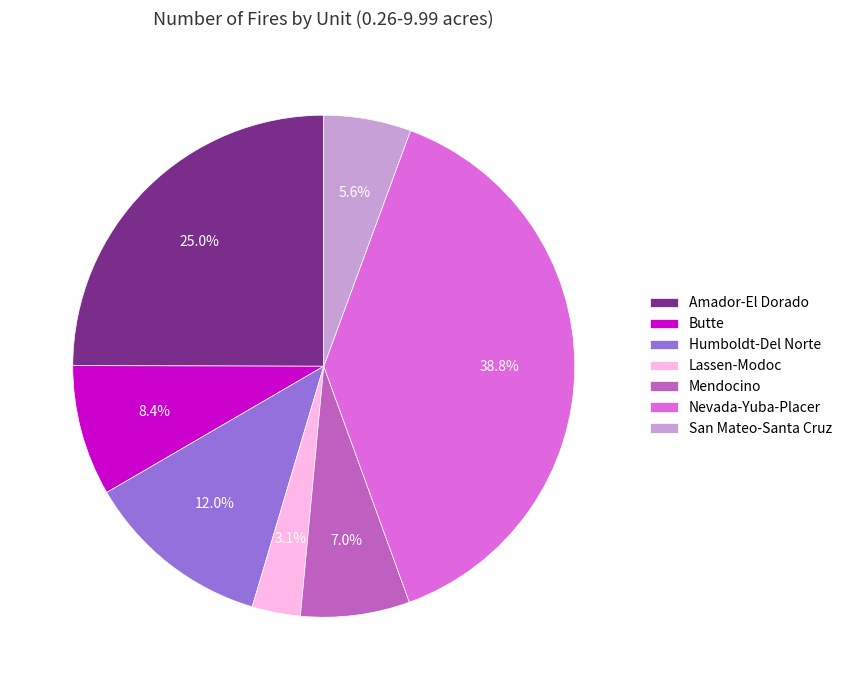

To the nearest percent, what is the difference between the Lassen-Modoc and Humboldt-Del Norte slice percentages?

9%